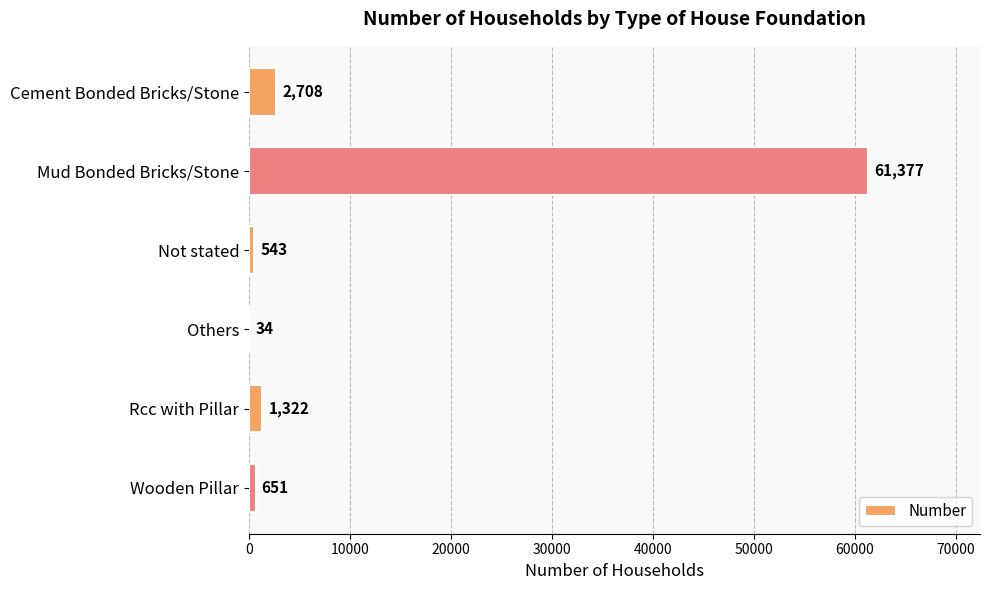

Reading top to bottom, extract all data points from this chart.

Cement Bonded Bricks/Stone=2708	Mud Bonded Bricks/Stone=61377	Not stated=543	Others=34	Rcc with Pillar=1322	Wooden Pillar=651